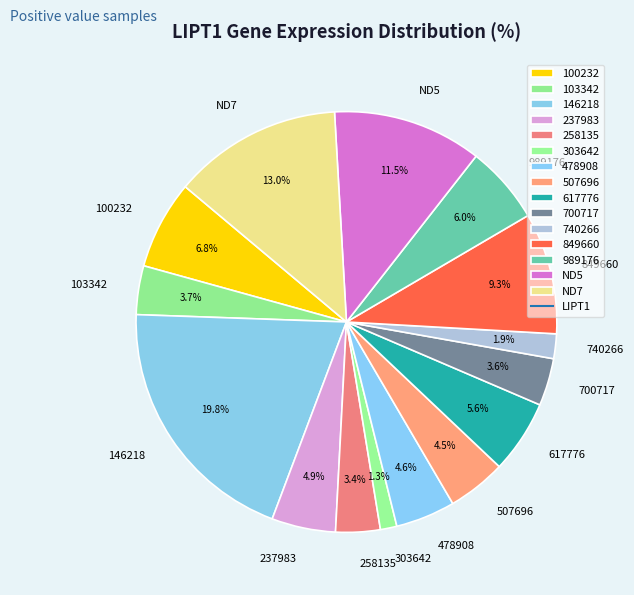

Which slice is the smallest?

303642